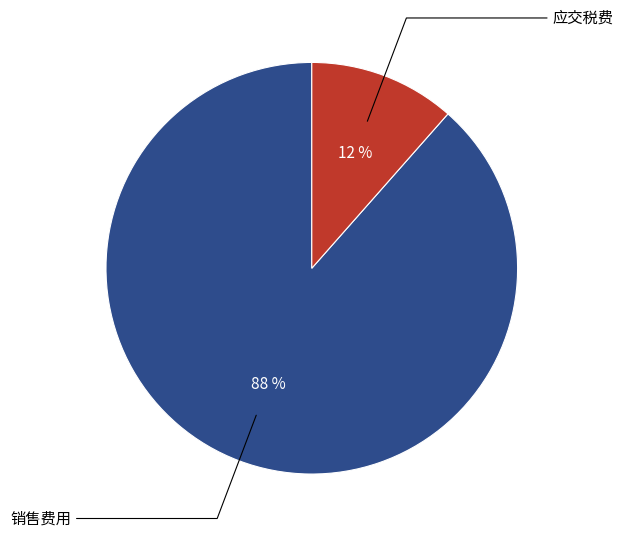

Is there any slice that represents more than half of the pie?

Yes